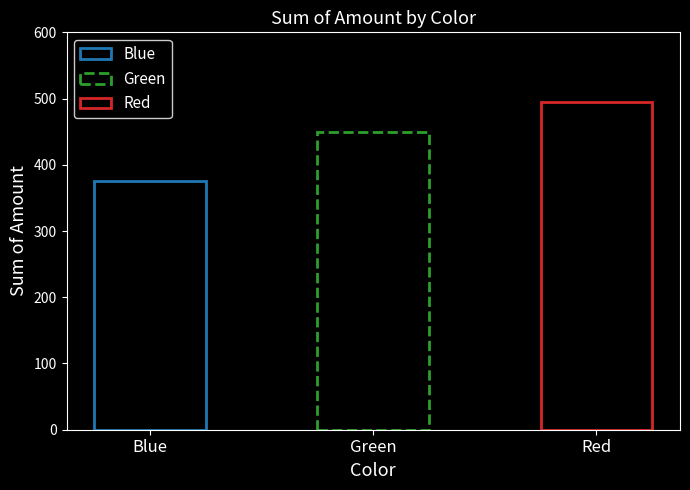

List the labels in order of value, smallest first.

Blue, Green, Red